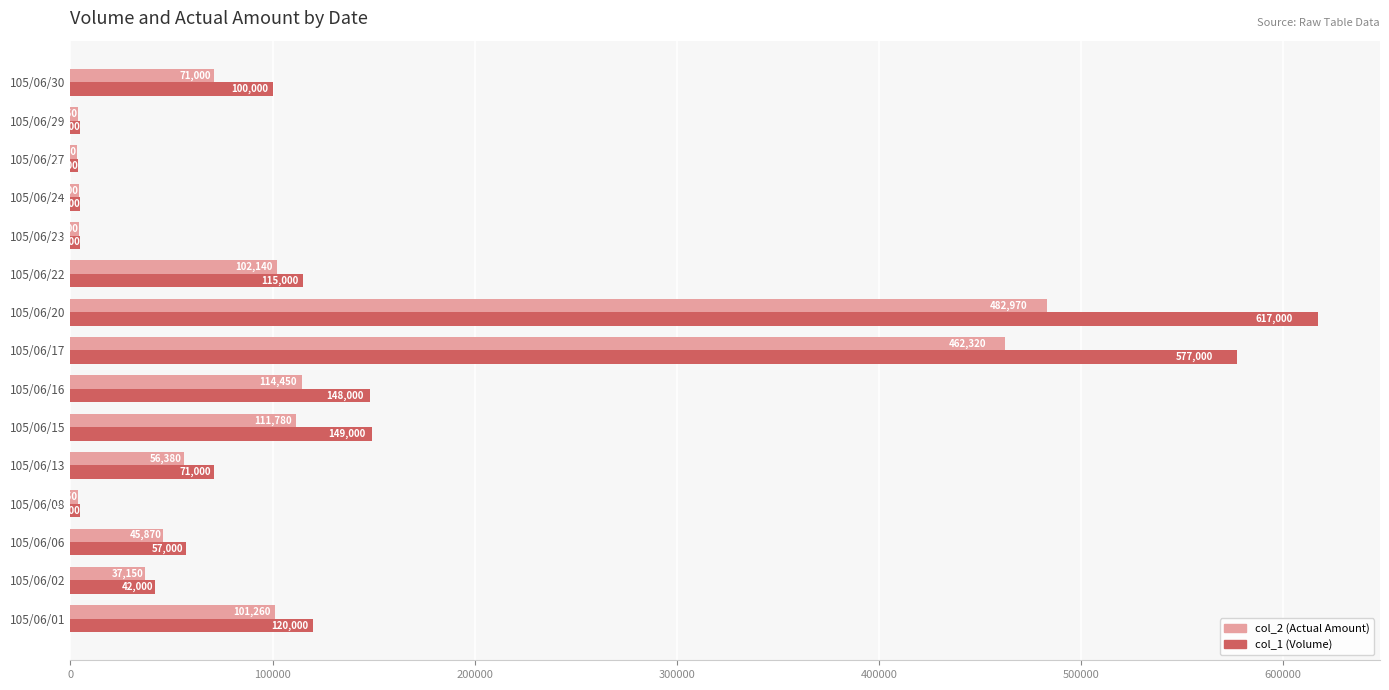

Which series has the largest range (max minus min)?

col_1 (Volume)